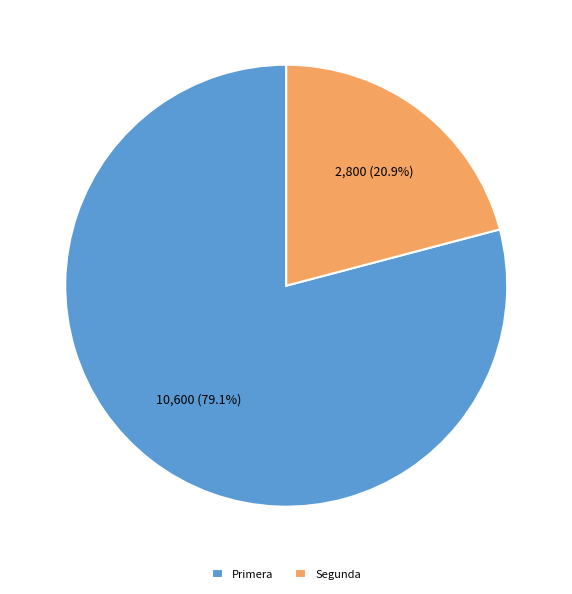

What is the ratio of the value at Segunda to the value at Primera?

0.3